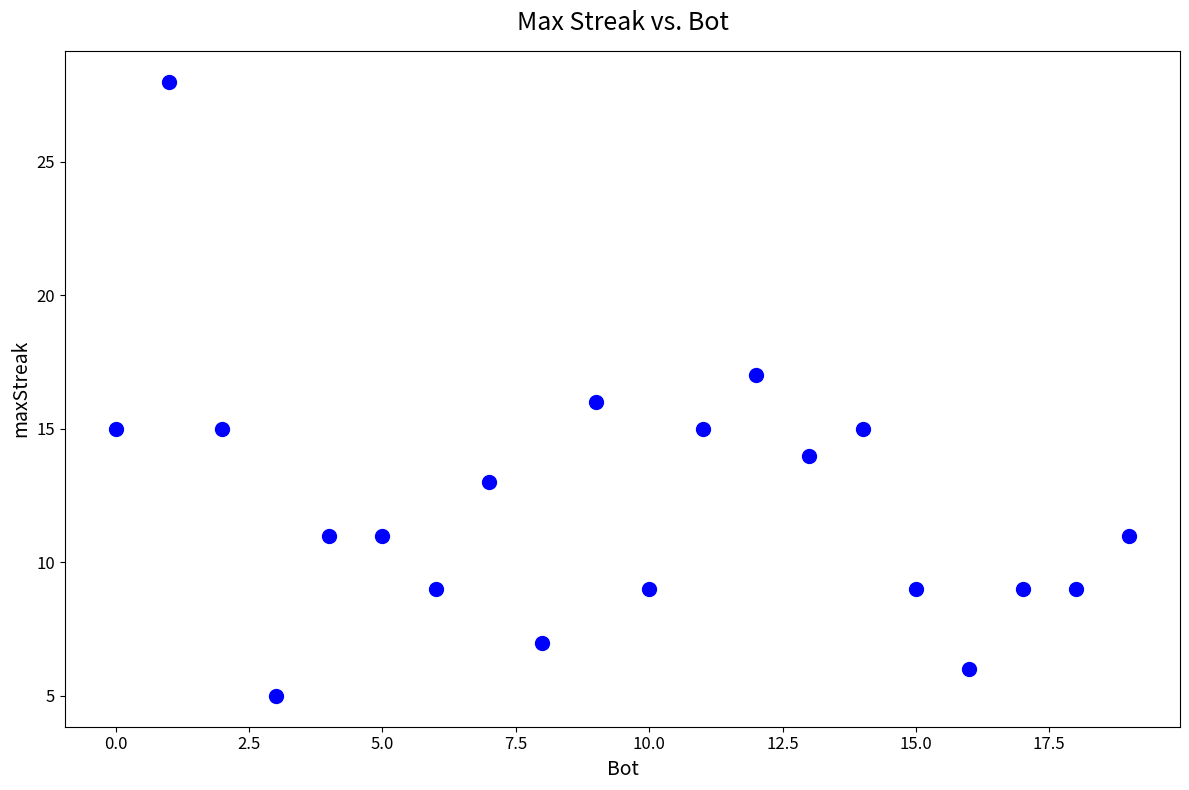

What is the range of X values (max minus min)?

19